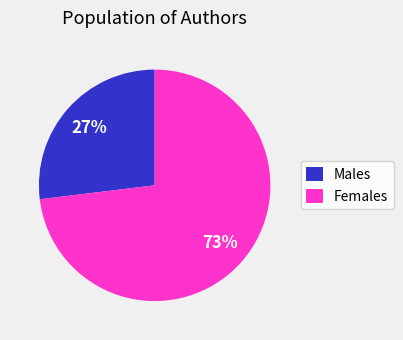

Rank the categories by value from highest to lowest.

Females, Males